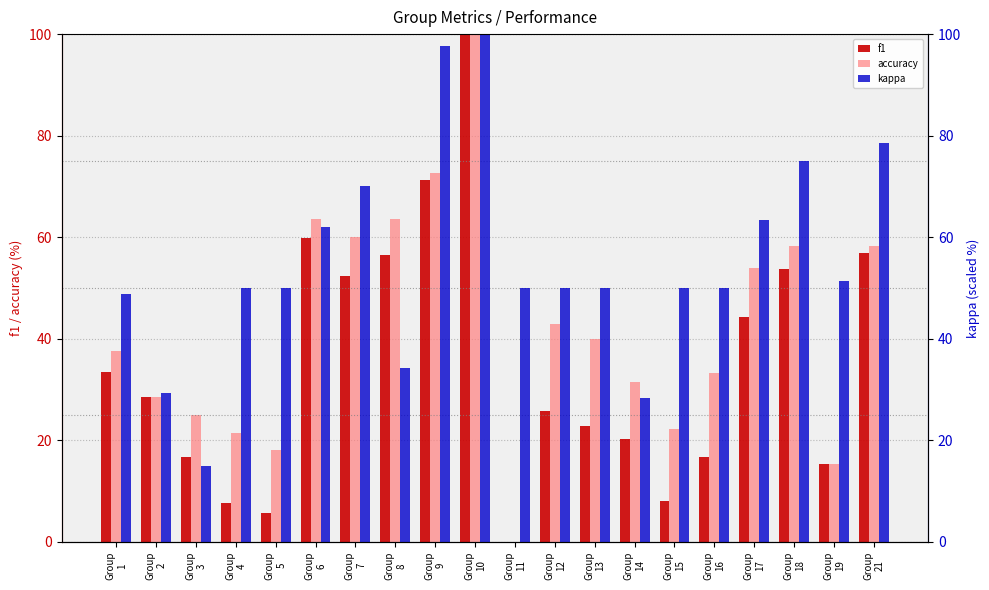

What is the value of the accuracy bar at the 18th from the left?

58.3